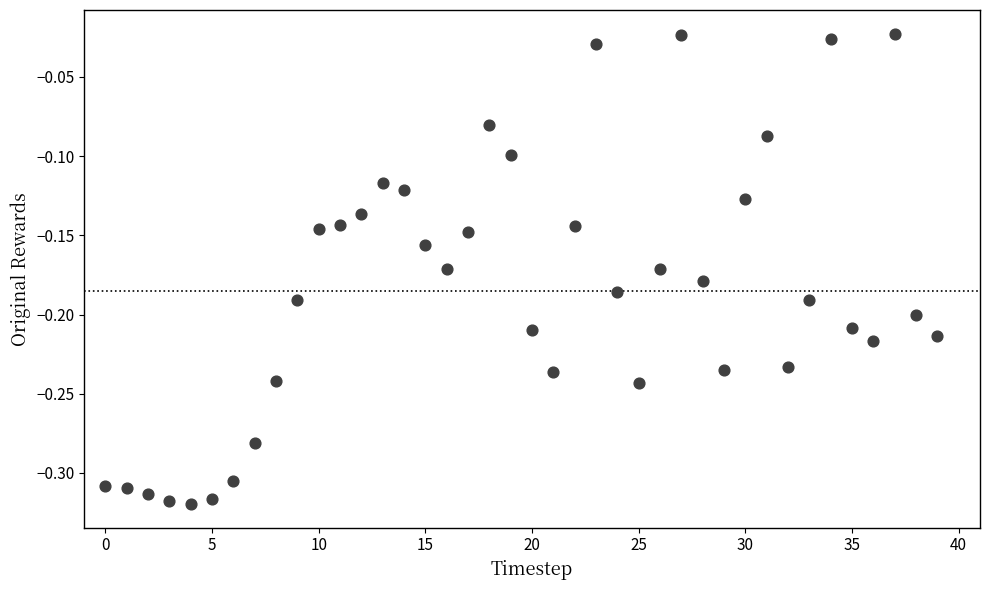

What is the range of Y values (max minus min)?

0.3